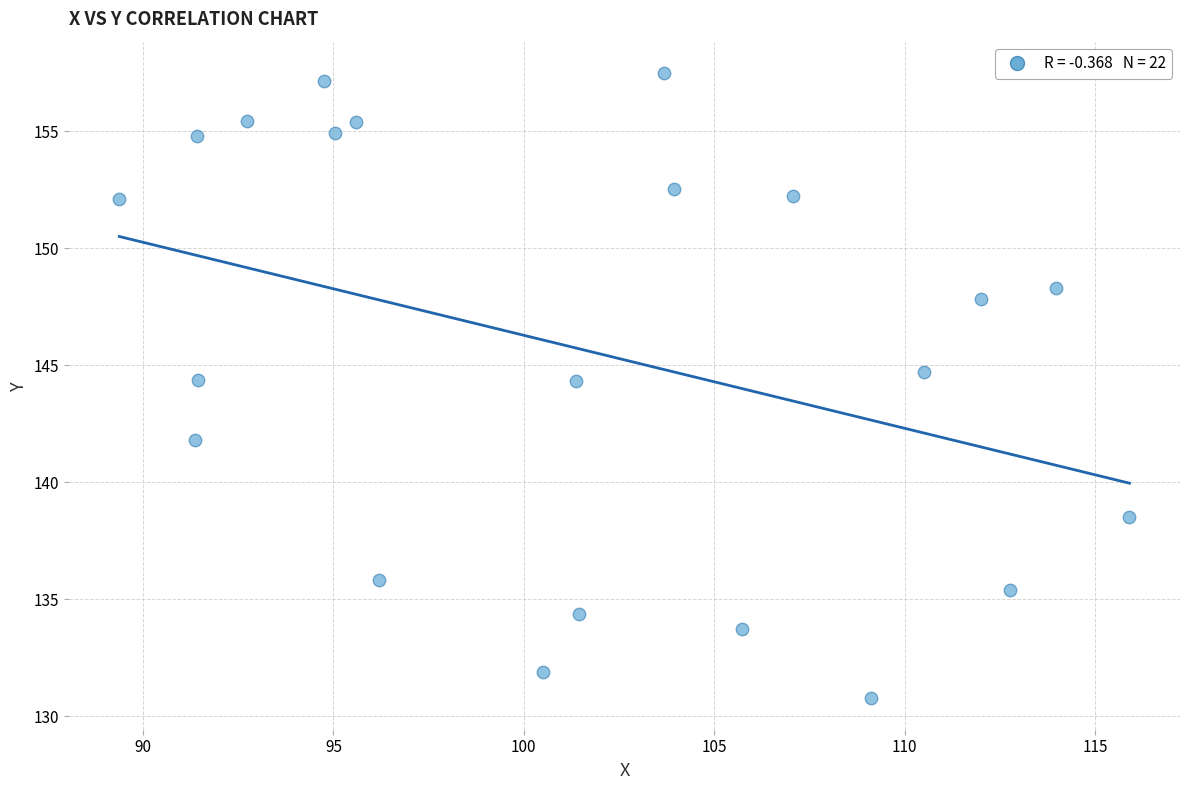

What is the range of X values (max minus min)?

26.5